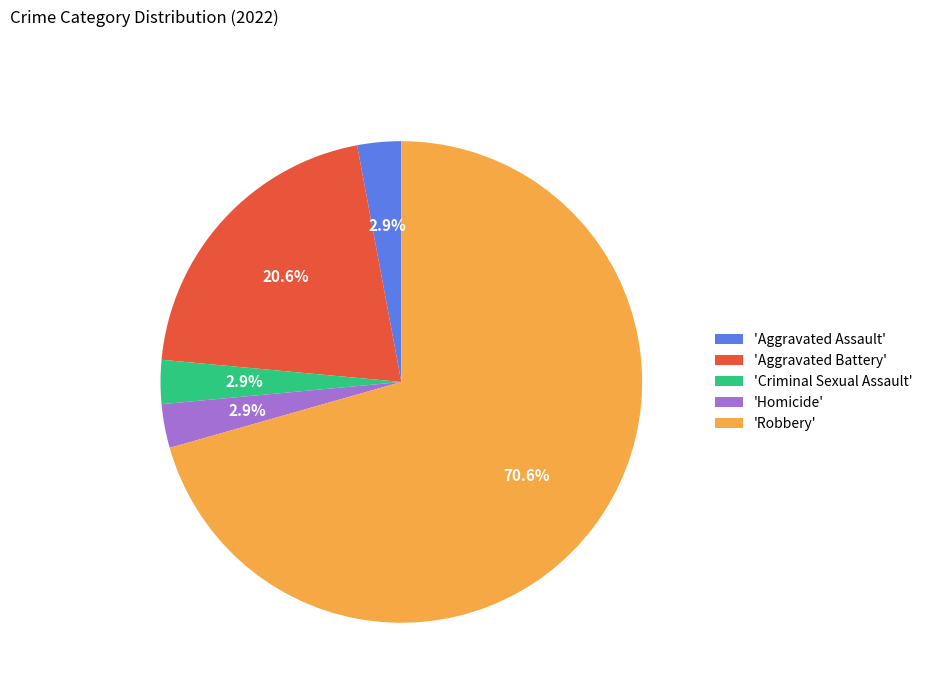

Do 'Criminal Sexual Assault' and 'Aggravated Battery' together represent more than half of the pie?

No